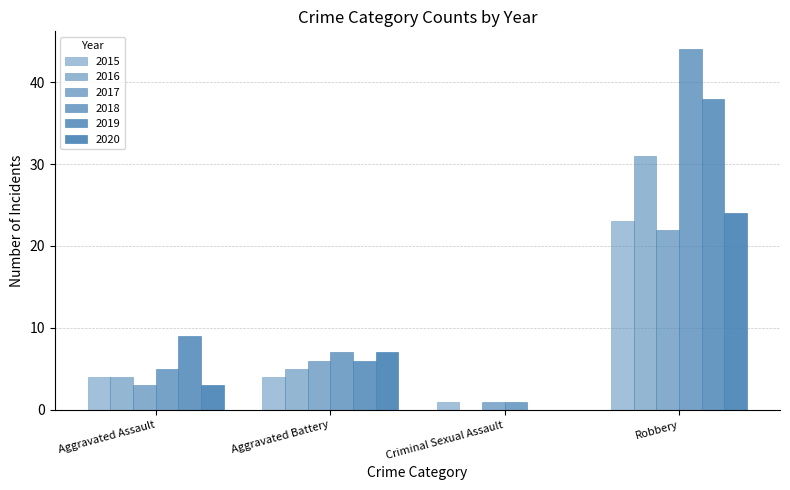

Count the number of categories in the chart.

4